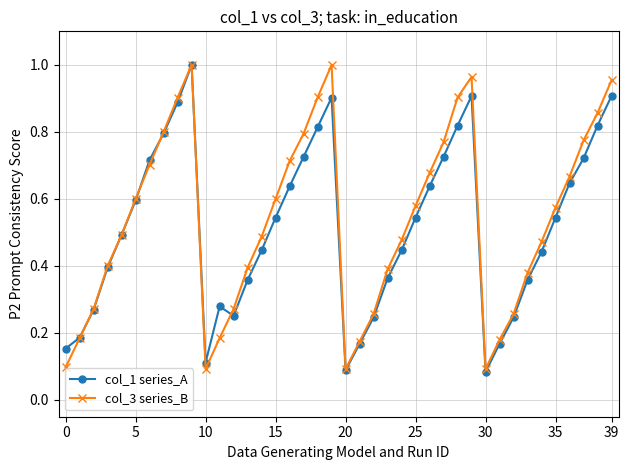

True or false: col_3 series_B has more than 1 points higher than both neighbors.

True